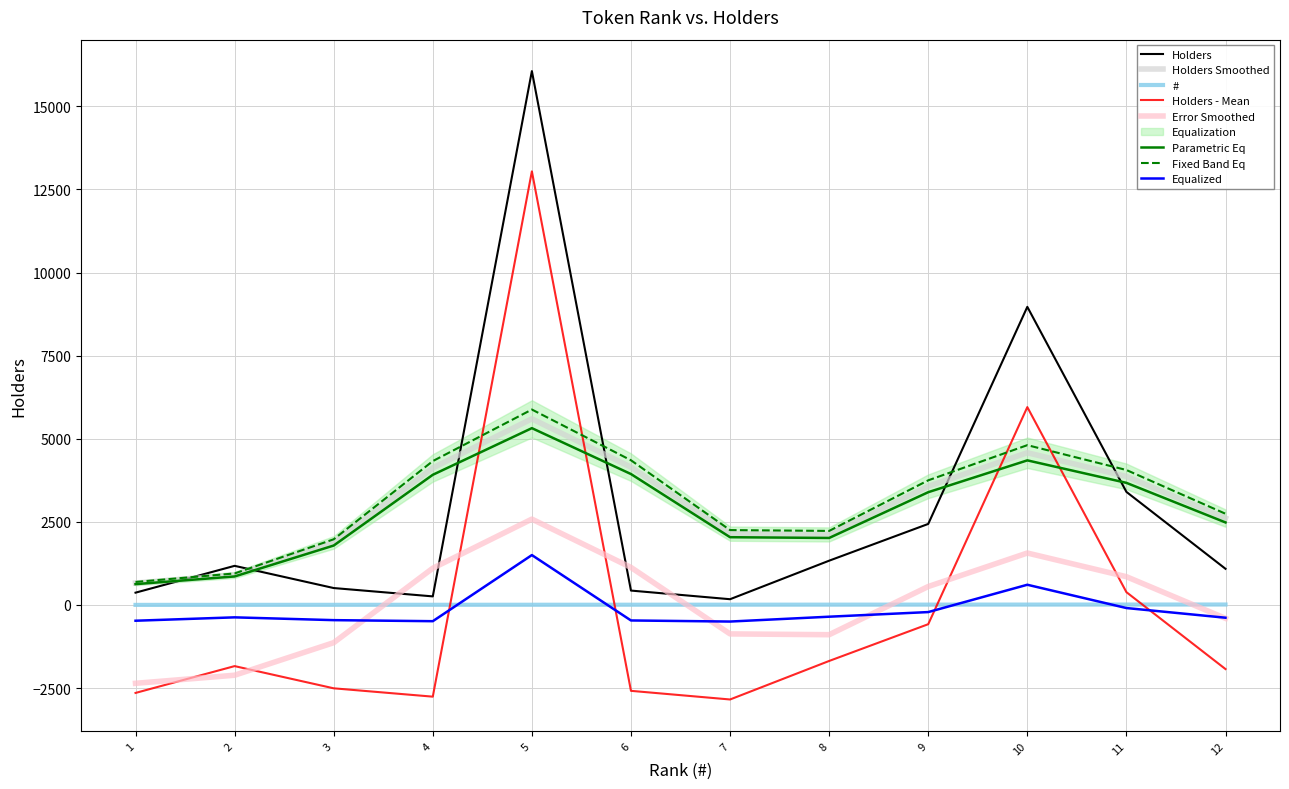

The value of Holders at 11 is 3401.0. True or false?

True